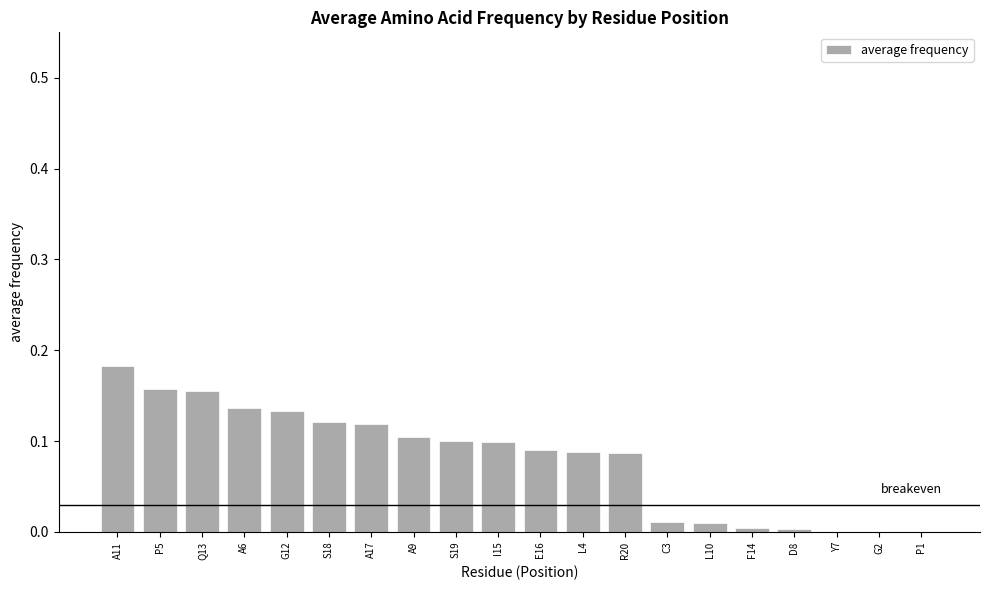

What is the change in value from A17 to Y7?

-0.1